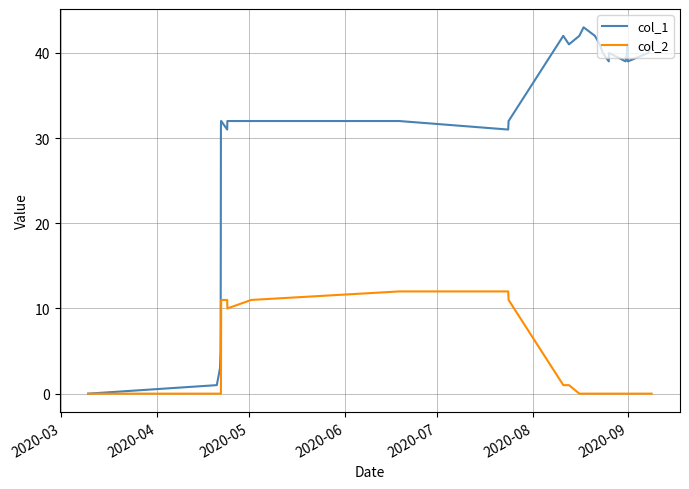

Does the chart display data point markers on the line(s)?

No